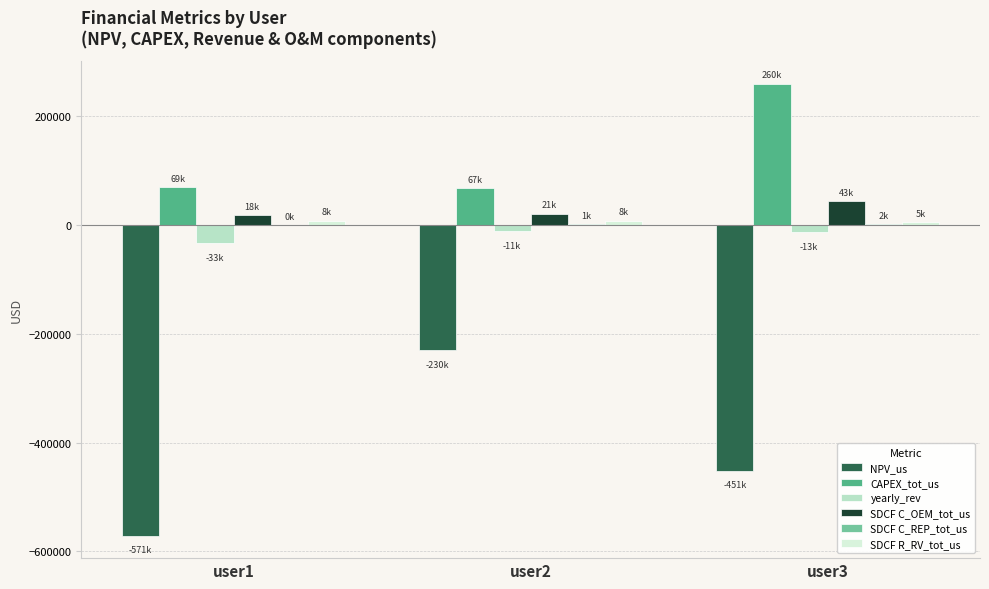

Are the bars grouped side by side (vs. stacked)?

Yes